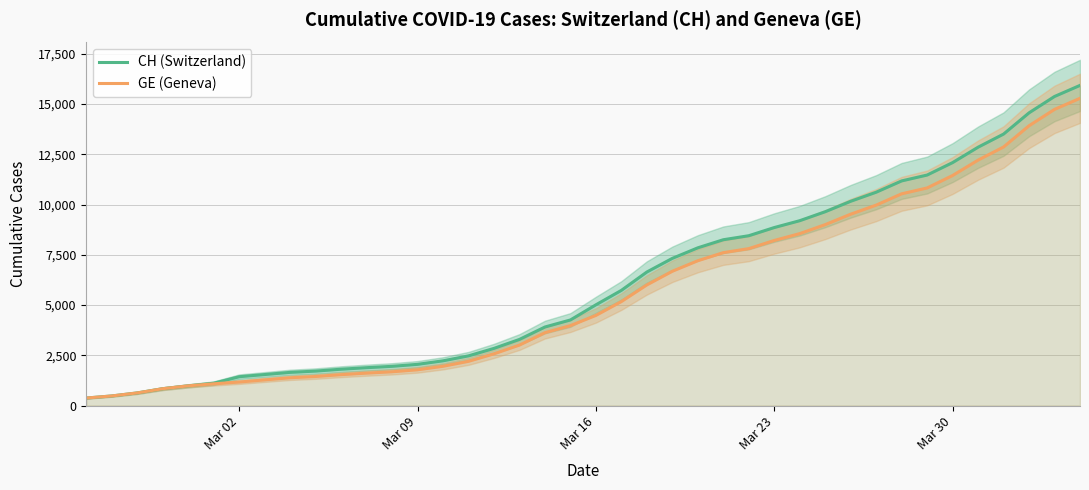

What is the highest value of the CH (Switzerland) series?

15926